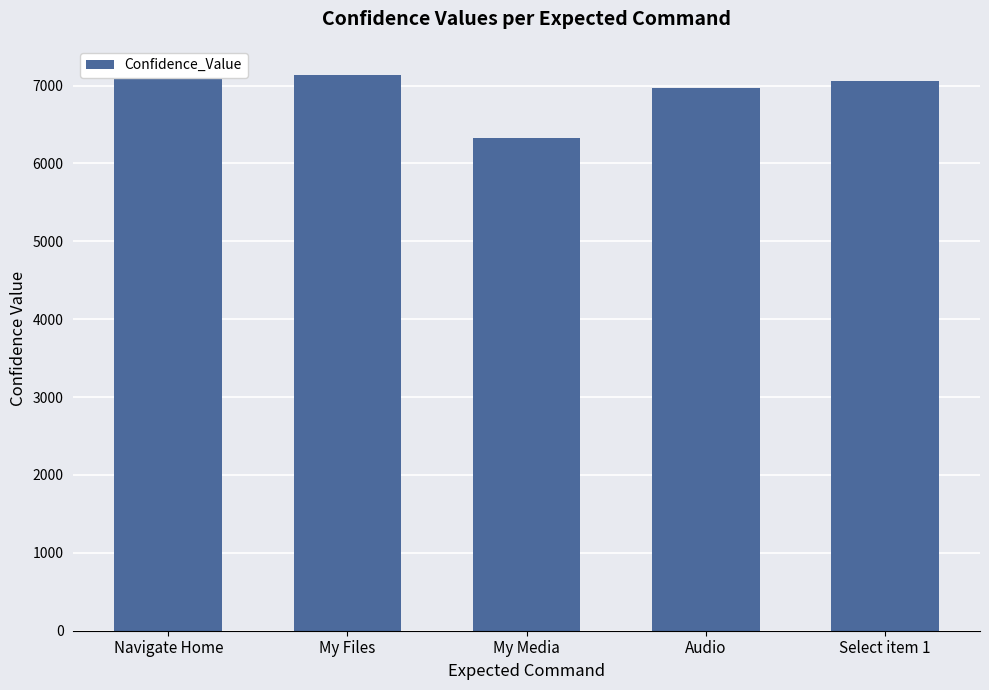

At which category does the chart reach its minimum across all series?

My Media